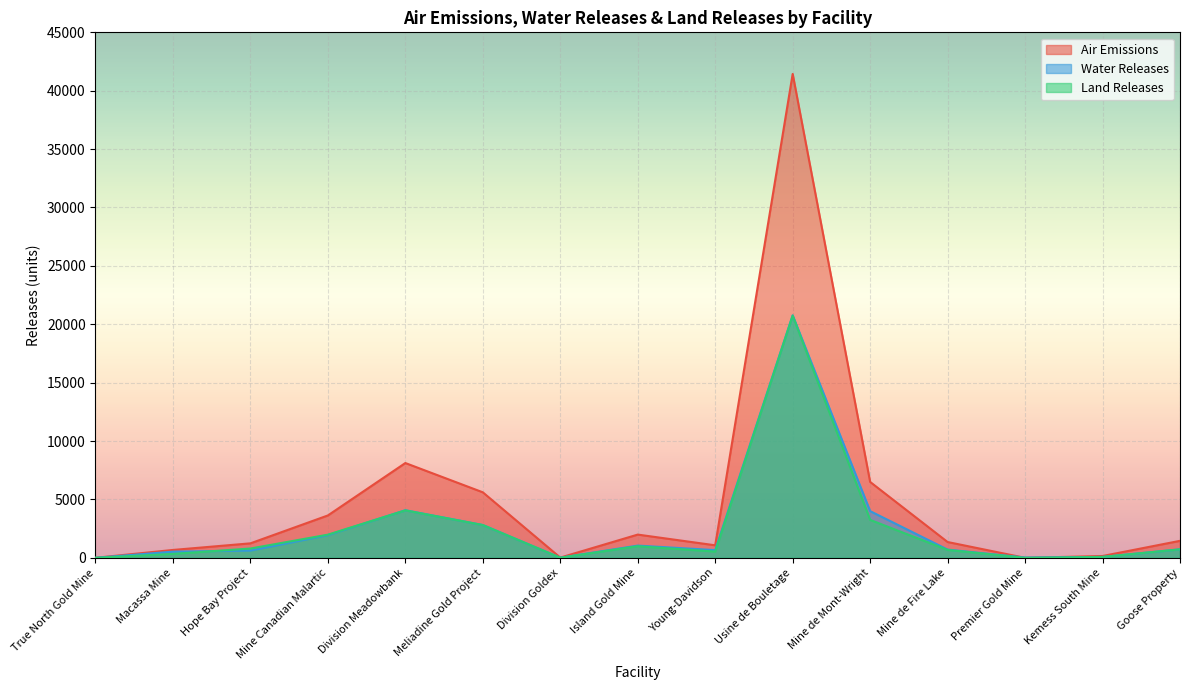

The Water Releases series shows 1080.7 at Young-Davidson. True or false?

False